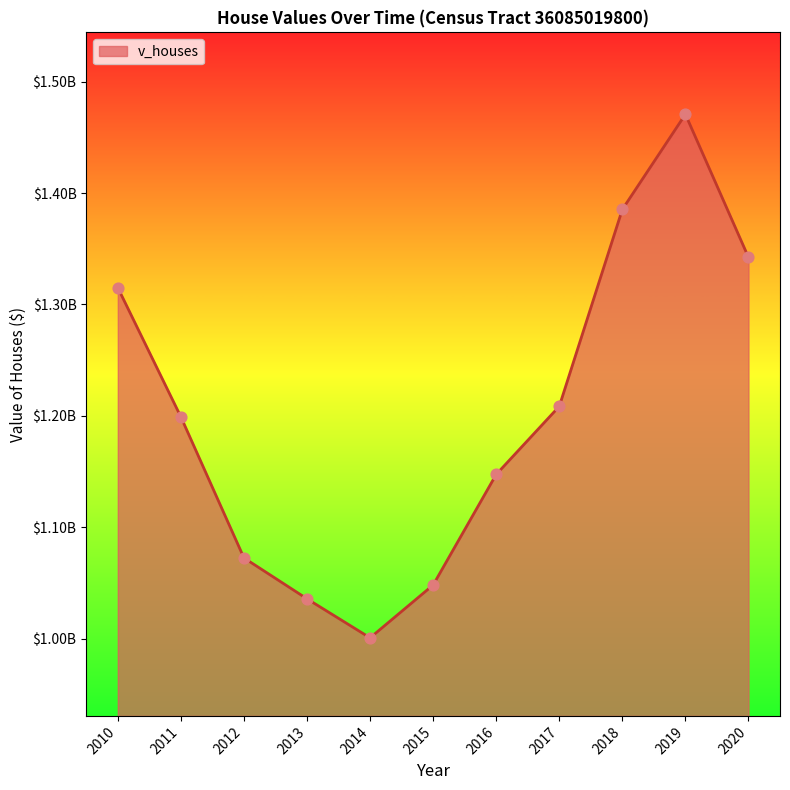

What is the change in value from 2012 to 2017?

+136019000